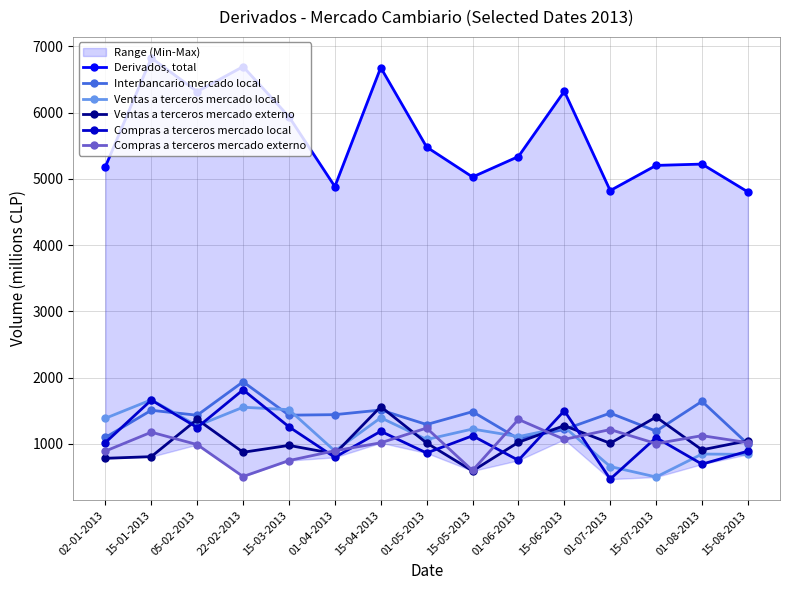

At which category does Ventas a terceros mercado local reach its first local valley?

05-02-2013